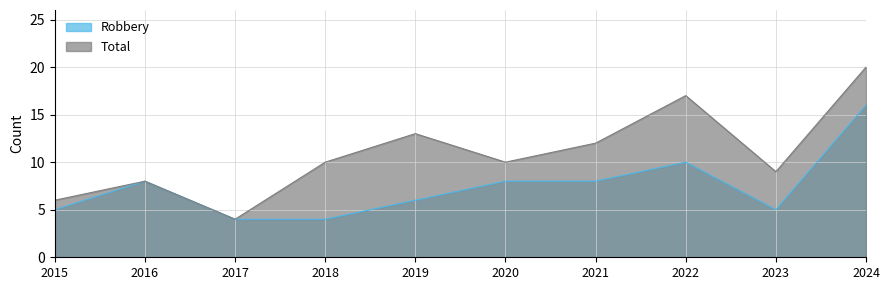

True or false: Robbery and Total cross at least once.

False